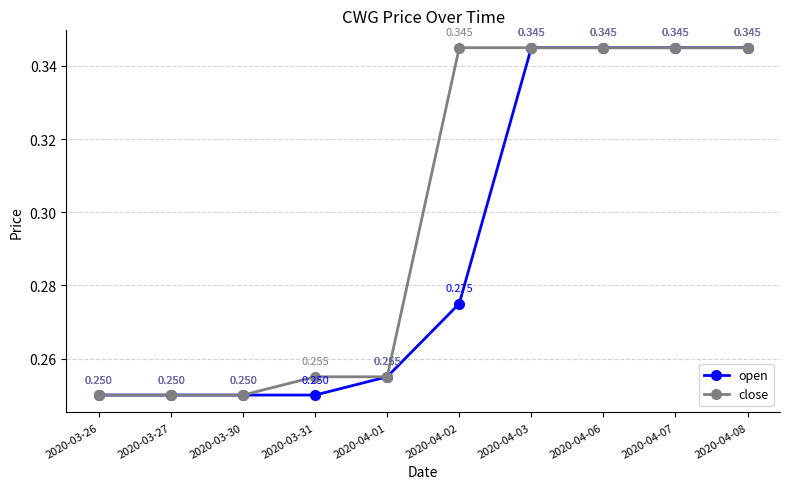

True or false: open has more than 1 points higher than both neighbors.

False